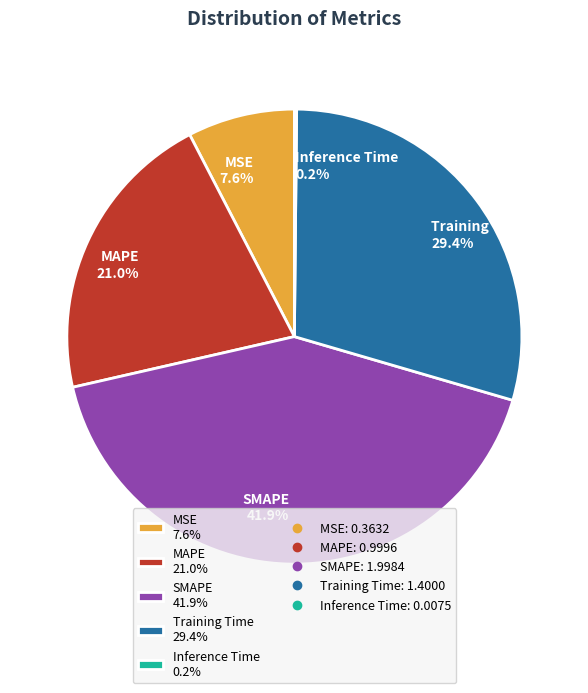

What percentage is NOT represented by Training Time 29.4%?

70.6%